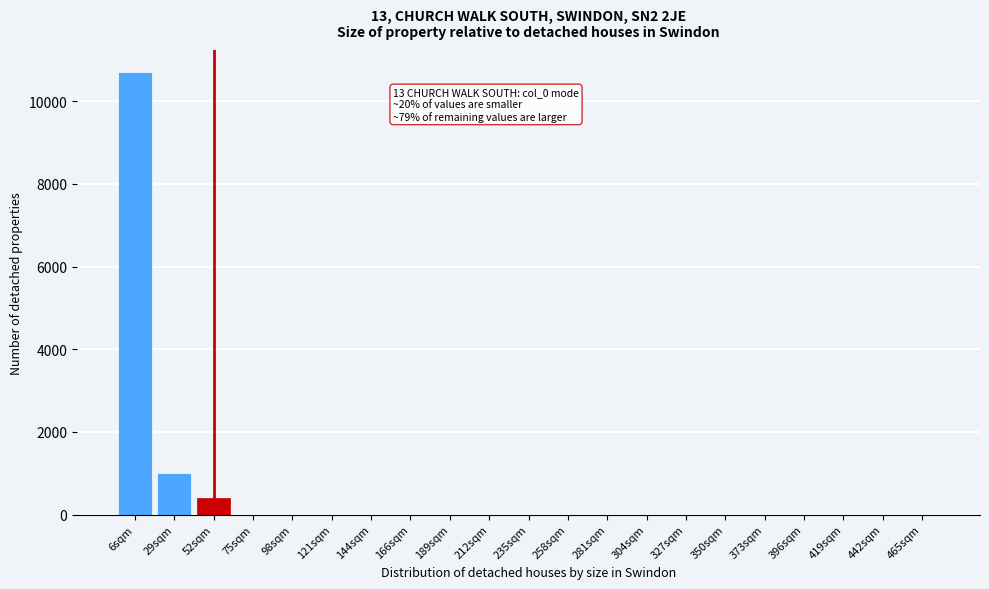

Reading left to right, what are all the values shown in this chart?

6sqm=10700	29sqm=1000	52sqm=400	75sqm=0	98sqm=0	121sqm=0	144sqm=0	166sqm=0	189sqm=0	212sqm=0	235sqm=0	258sqm=0	281sqm=0	304sqm=0	327sqm=0	350sqm=0	373sqm=0	396sqm=0	419sqm=0	442sqm=0	465sqm=0